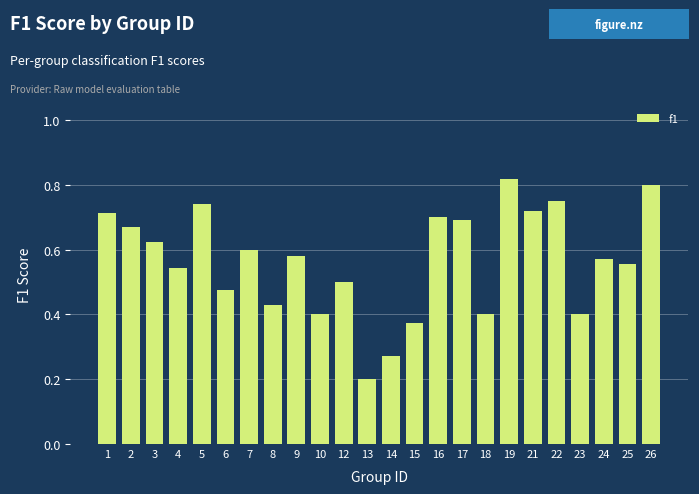

What is the sum of all values?

13.5